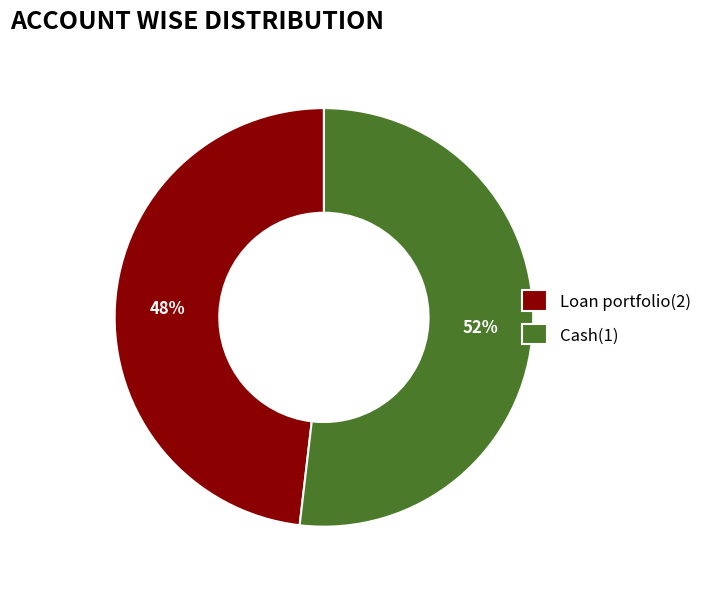

To the nearest percent, what is the difference between the largest and smallest slice percentages?

4%